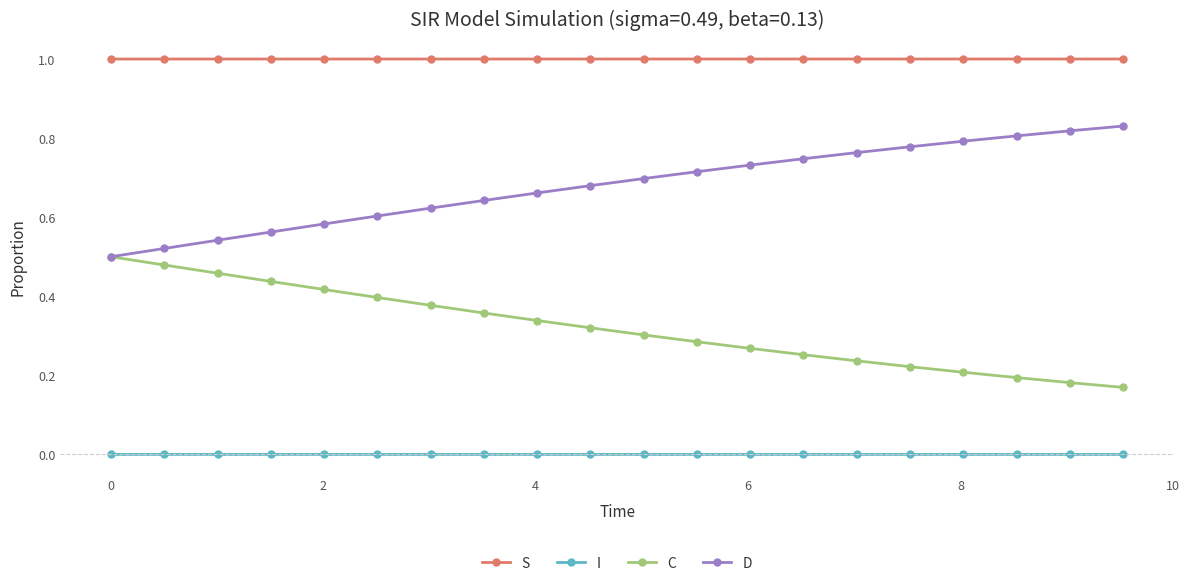

Which series has the largest total across all categories?

S